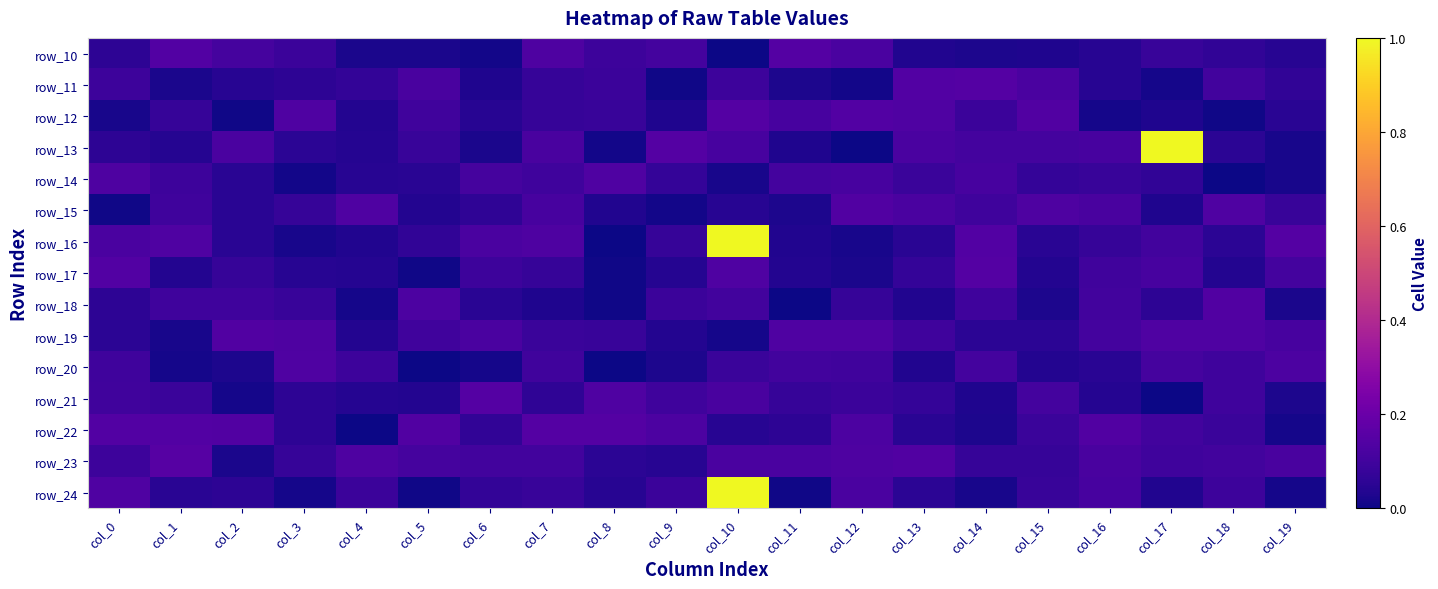

What is the total value across all series at col_16?

1.3